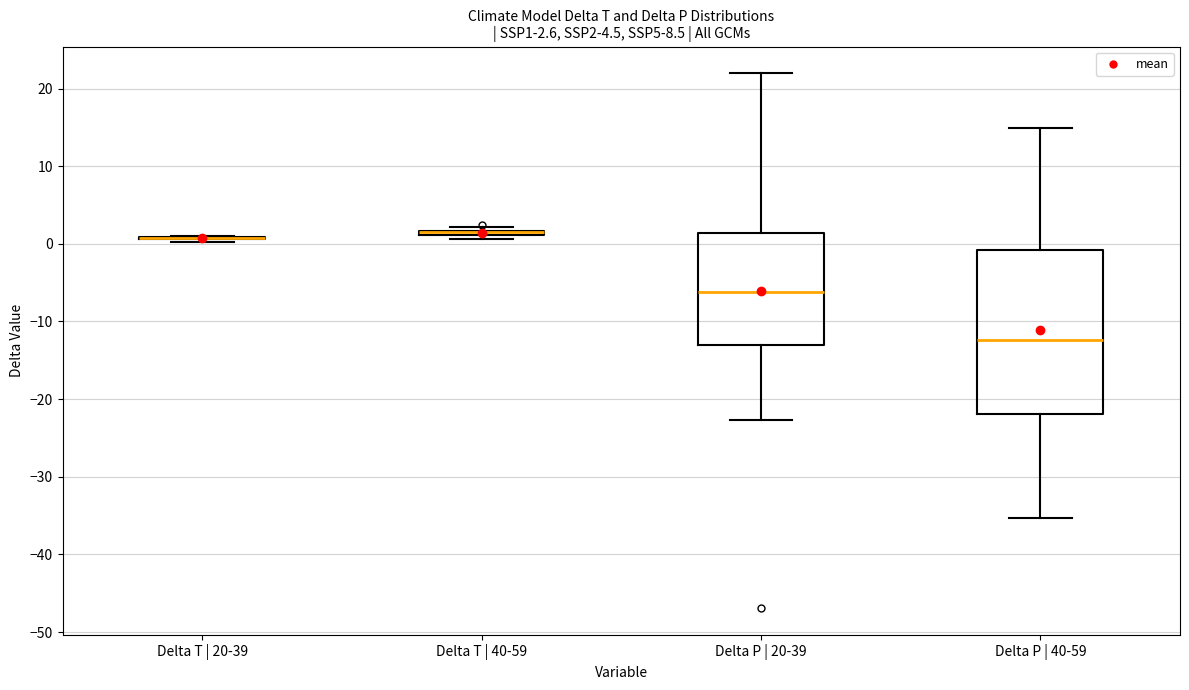

Comparing the boxes themselves (not the whiskers), which one is the tallest?

Delta P | 40-59